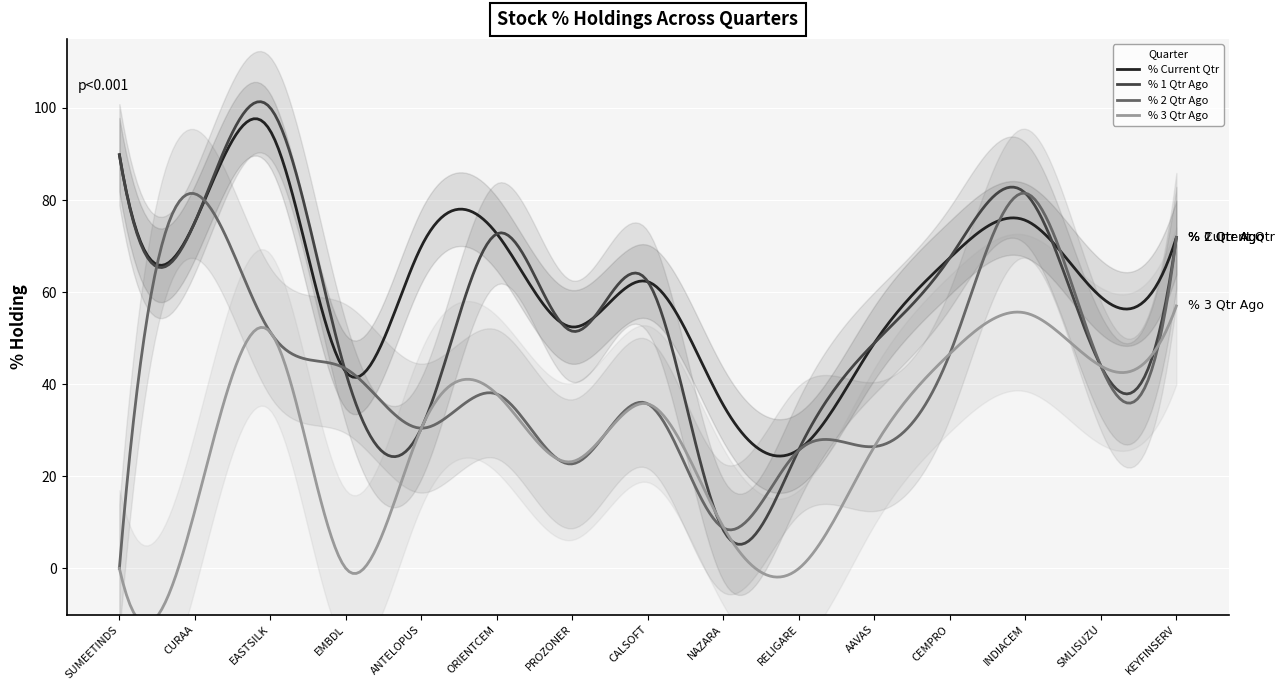

What is the difference between the second highest and minimum values in the % 3 Qtr Ago series?

55.5